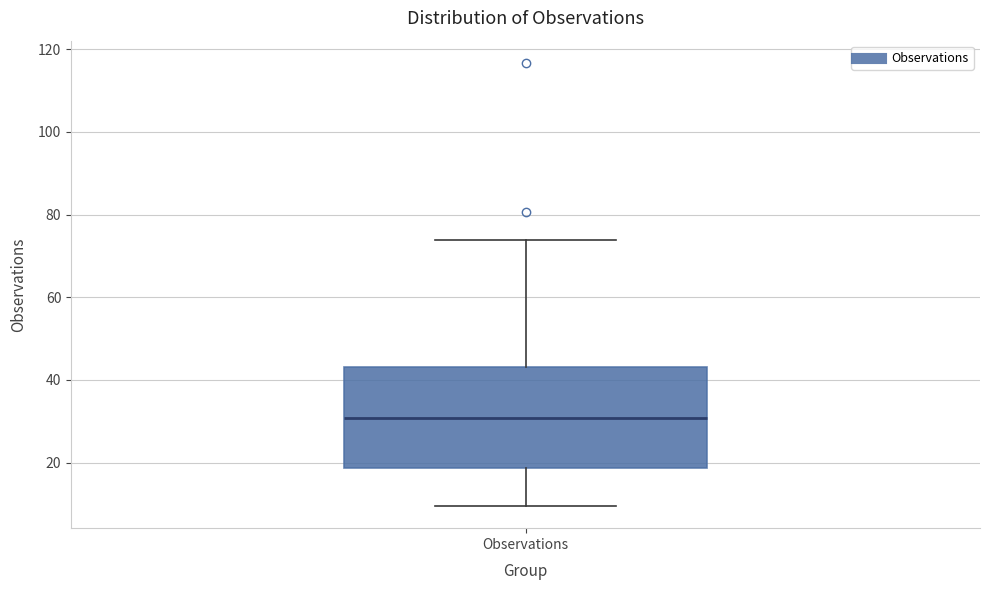

Read this box plot against the y-axis: the position of the median line, the range covered by the box, and the ends of both whiskers. The values are not printed on the chart, so give them approximately, as read against the axis.

median 30, box 18 to 44, whiskers 10 to 74